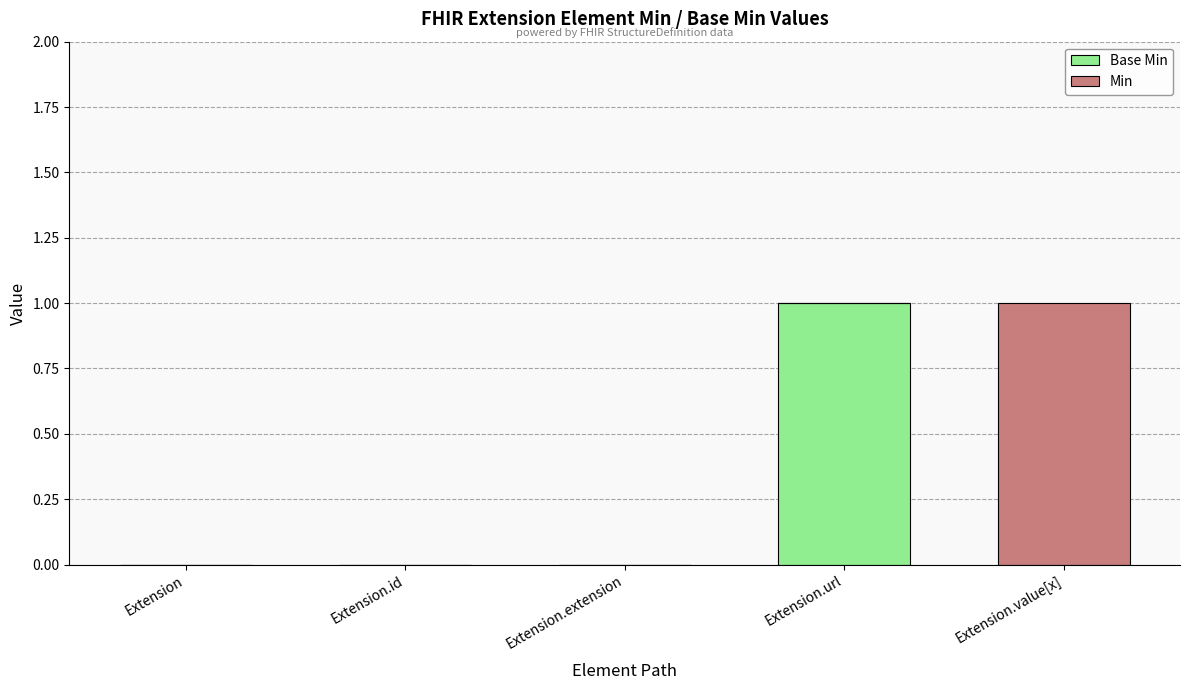

What are all the series names shown in the legend?

Base Min, Min